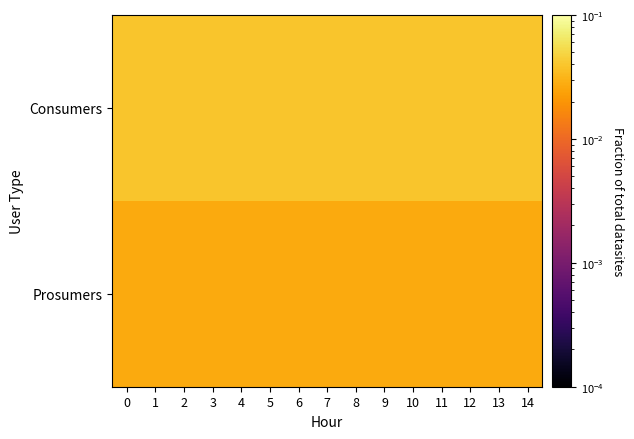

Which series has the widest spread of values?

Consumers